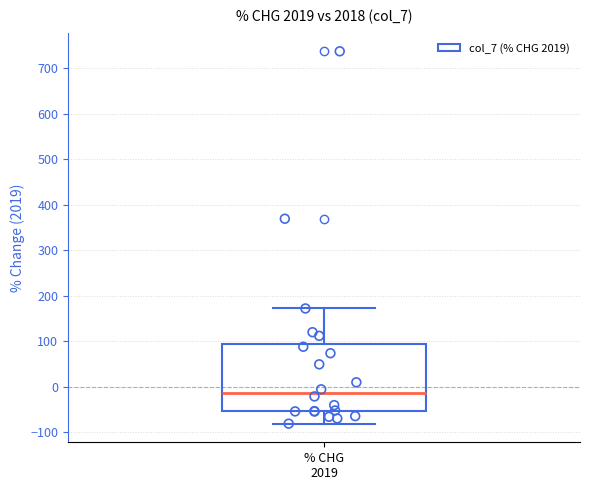

Where does the upper whisker of the box for % CHG 2019 end on the y-axis? The values are not printed on the chart, so give them approximately, as read against the axis.

170